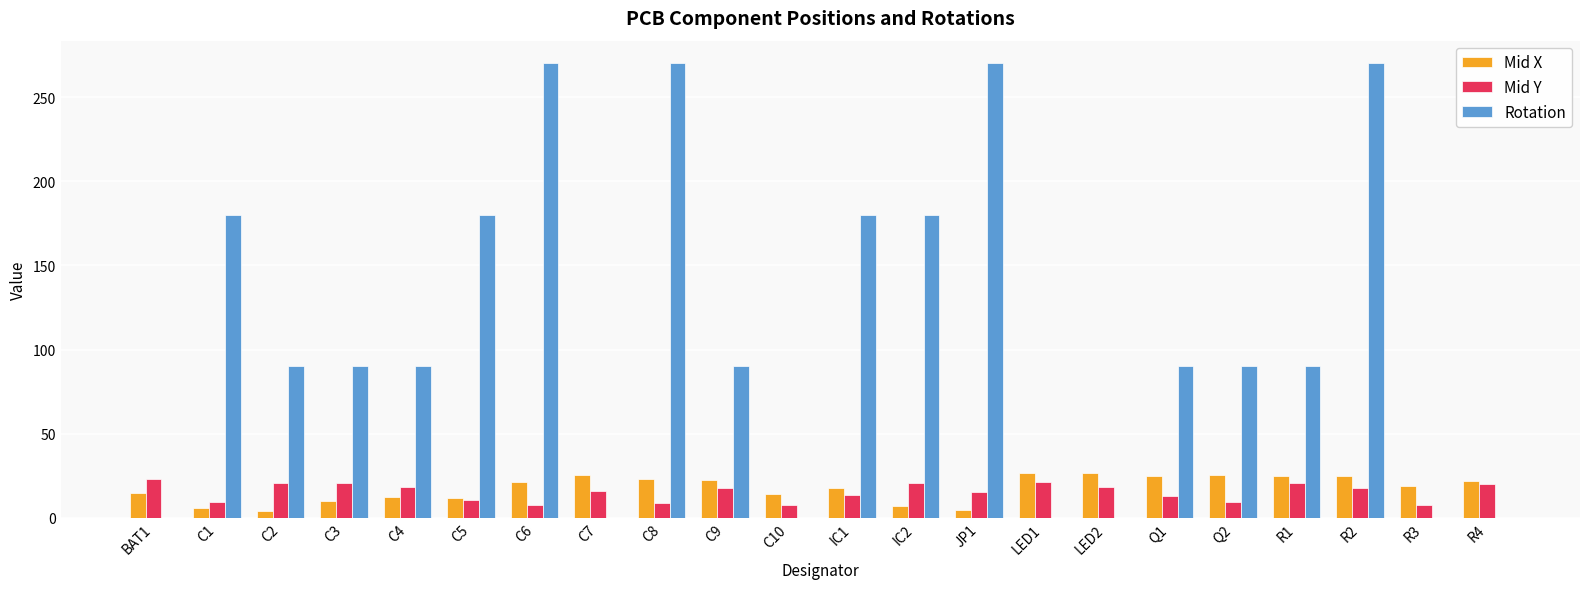

What is the maximum value for Rotation?

270.0